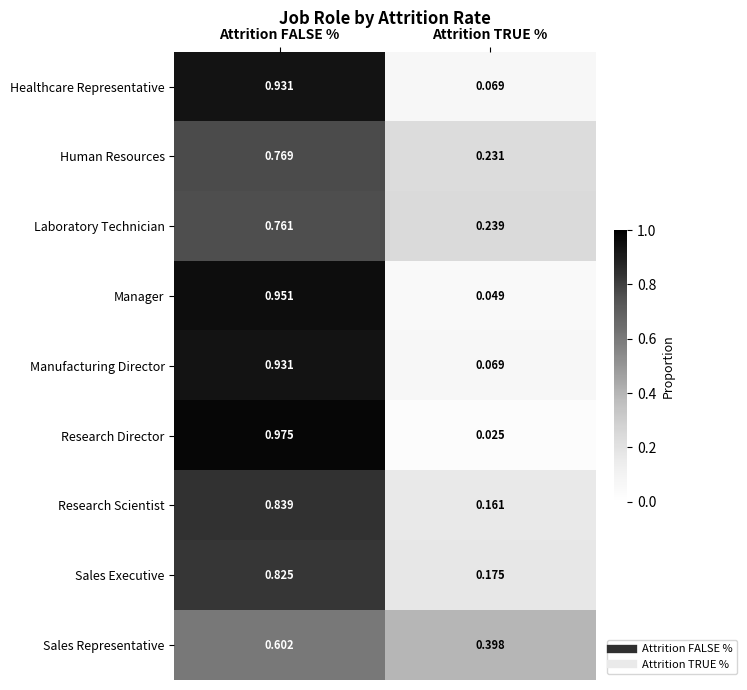

At which label is Research Director closest to 0?

Attrition TRUE %